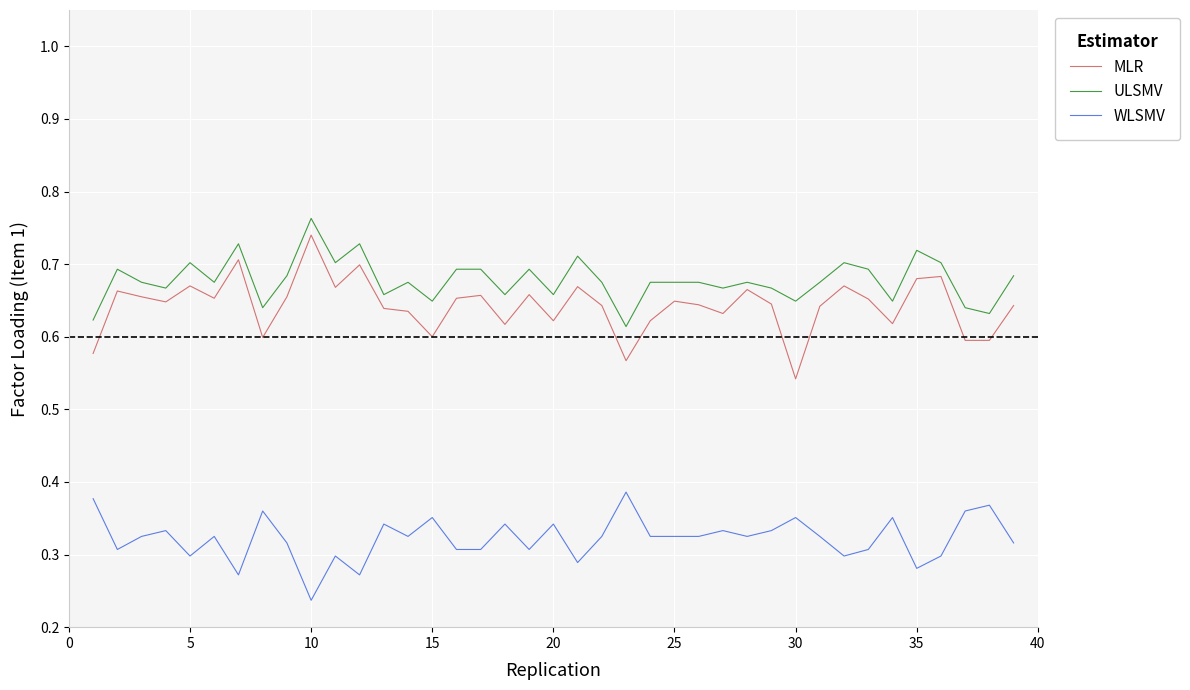

Which series has the largest total across all categories?

ULSMV